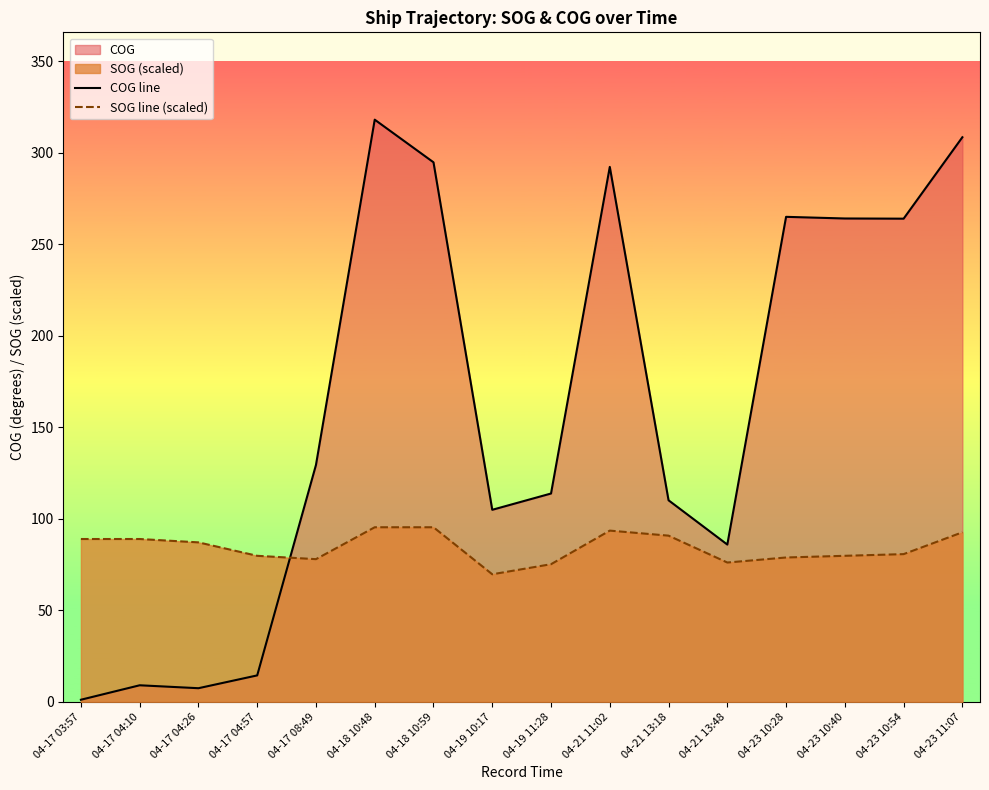

What is the difference between the COG line values at 04-17 08:49 and 04-19 11:28?

15.6